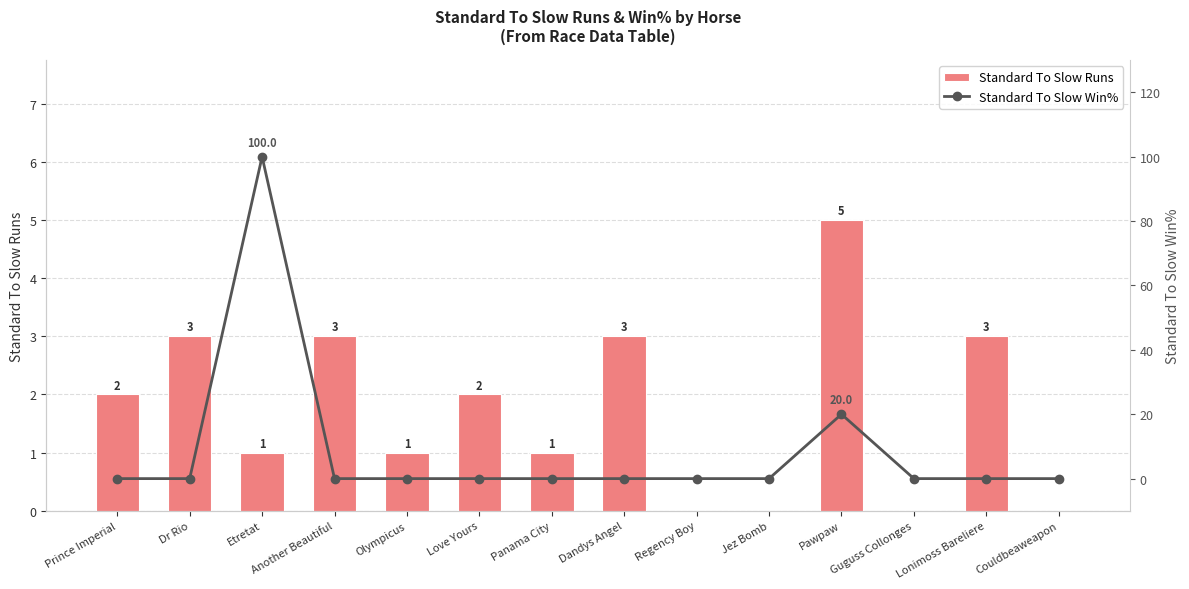

List the series in order of their peak value, highest first.

Standard To Slow Win%, Standard To Slow Runs